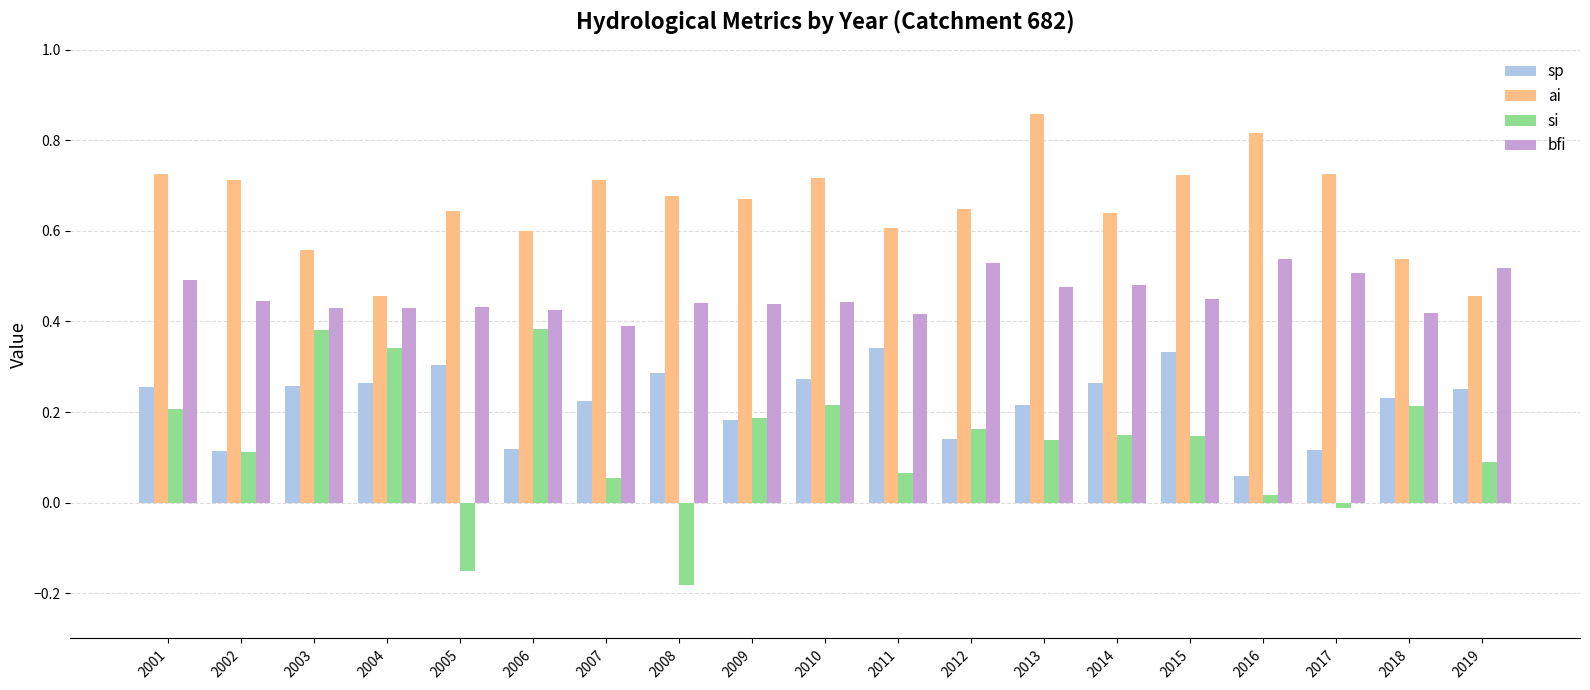

Which series has the largest range (max minus min)?

si